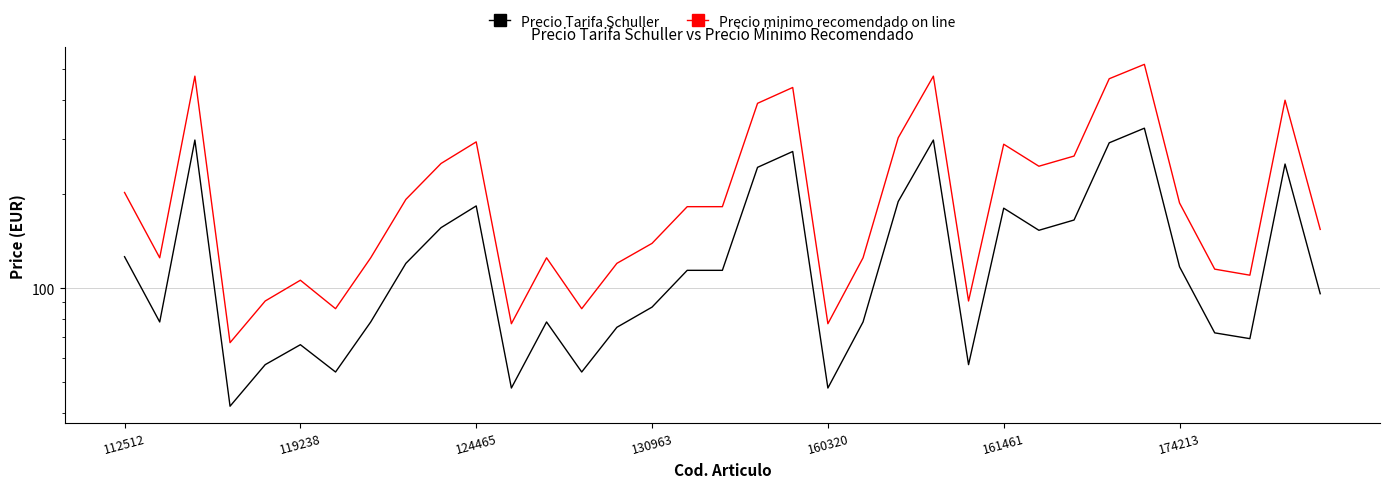

In Precio Tarifa Schuller, how many points are higher than both neighbors (excluding endpoints)?

9